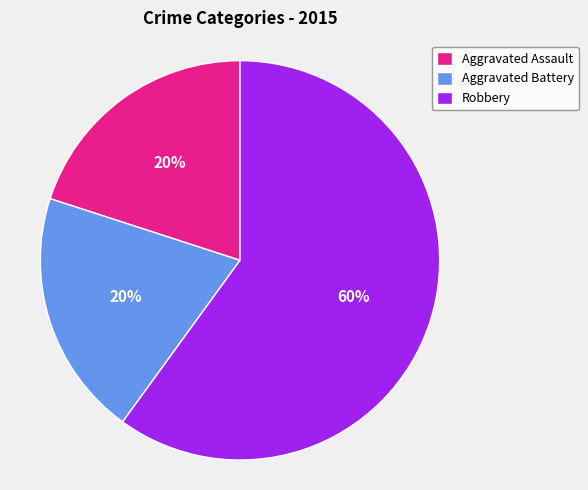

Which category accounts for the majority?

Robbery